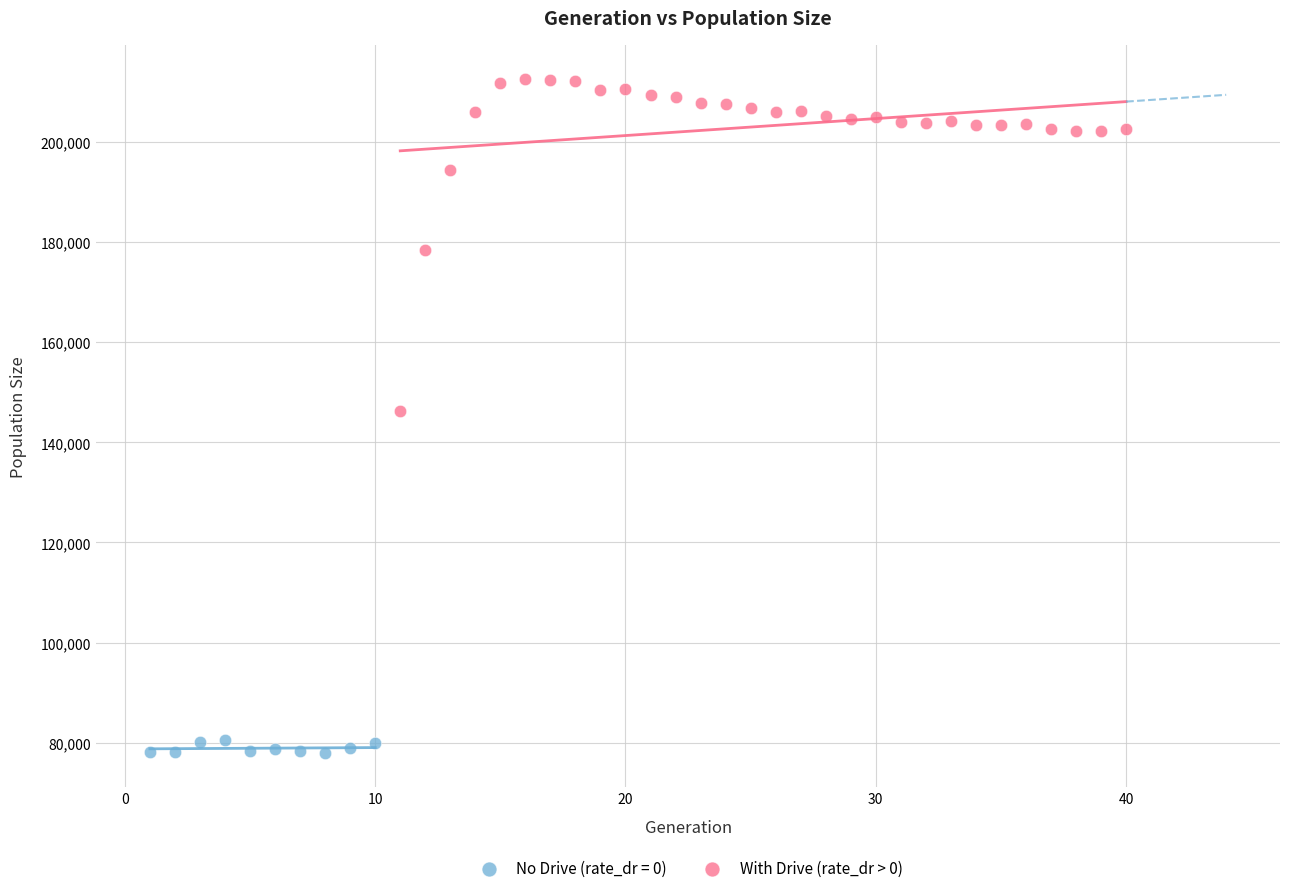

Which series has the widest spread of Y values?

With Drive (rate_dr > 0)